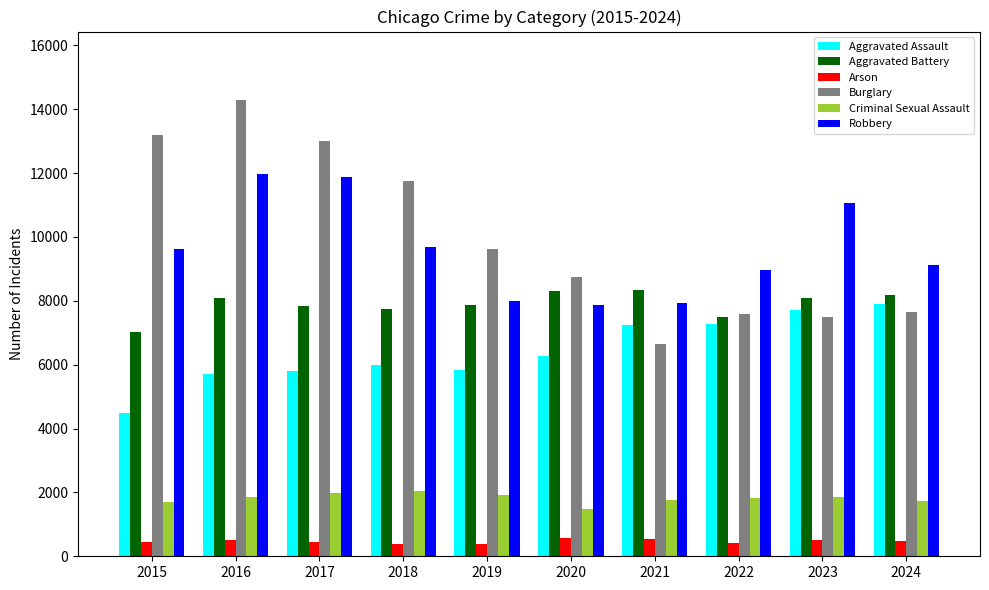

What is the minimum value shown in the chart?

373